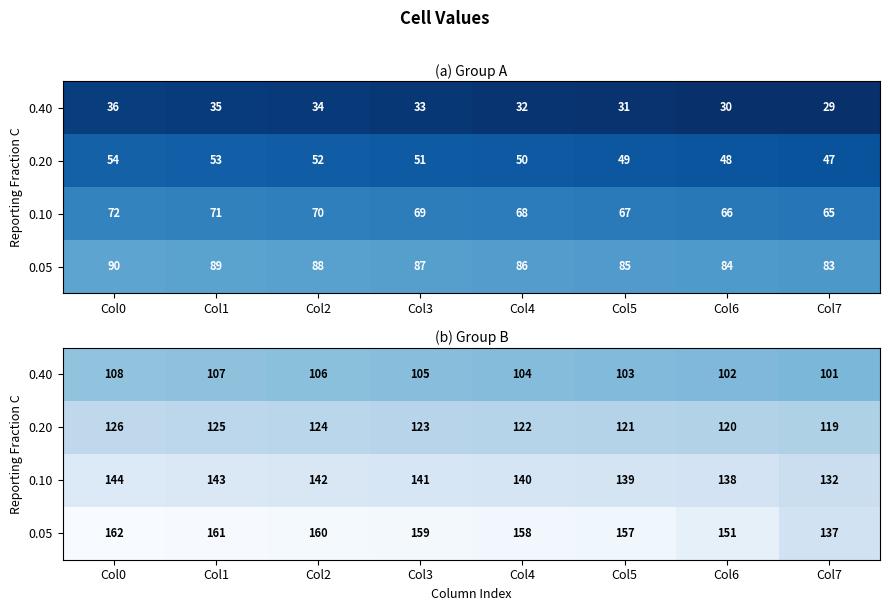

What is the average value of the 0.10 series?

140